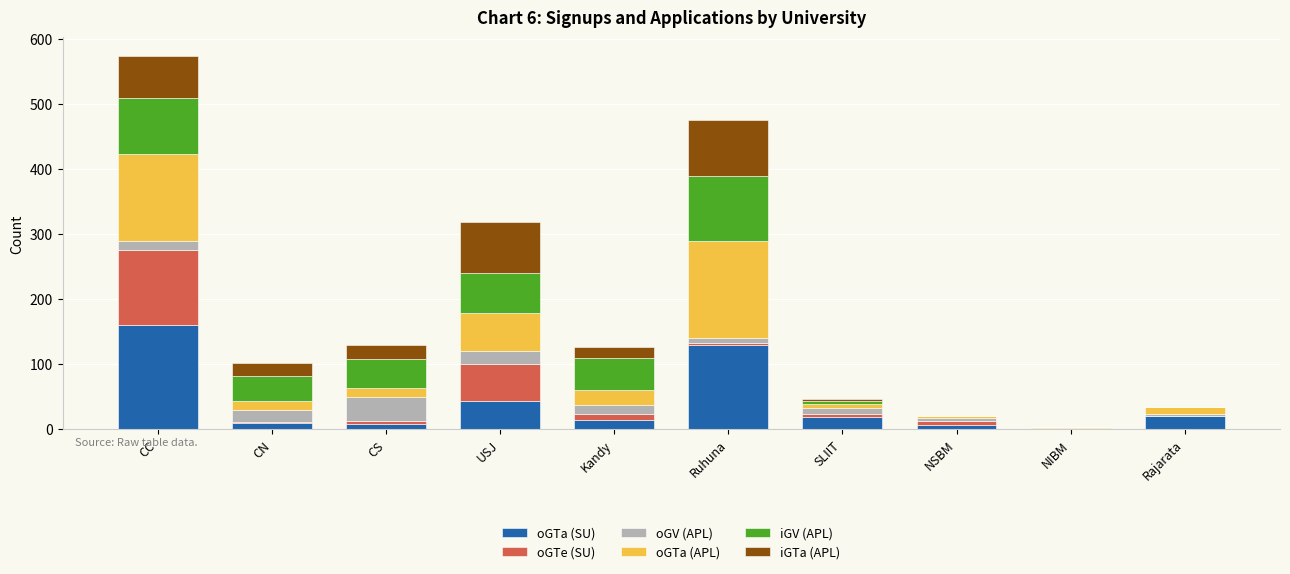

At which category is the sum across all series the highest?

CC